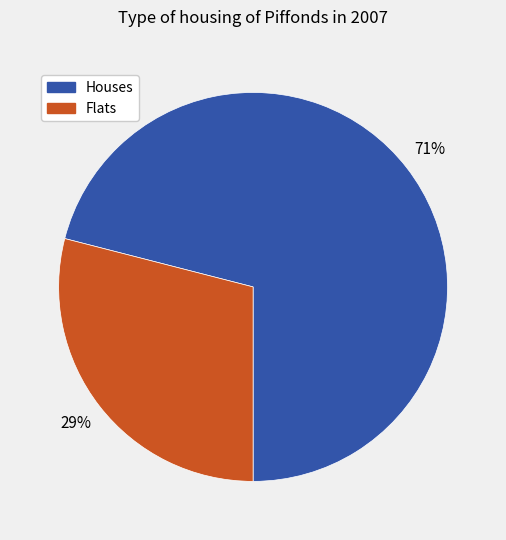

To the nearest percent, what percentage of the pie is Flats?

29%